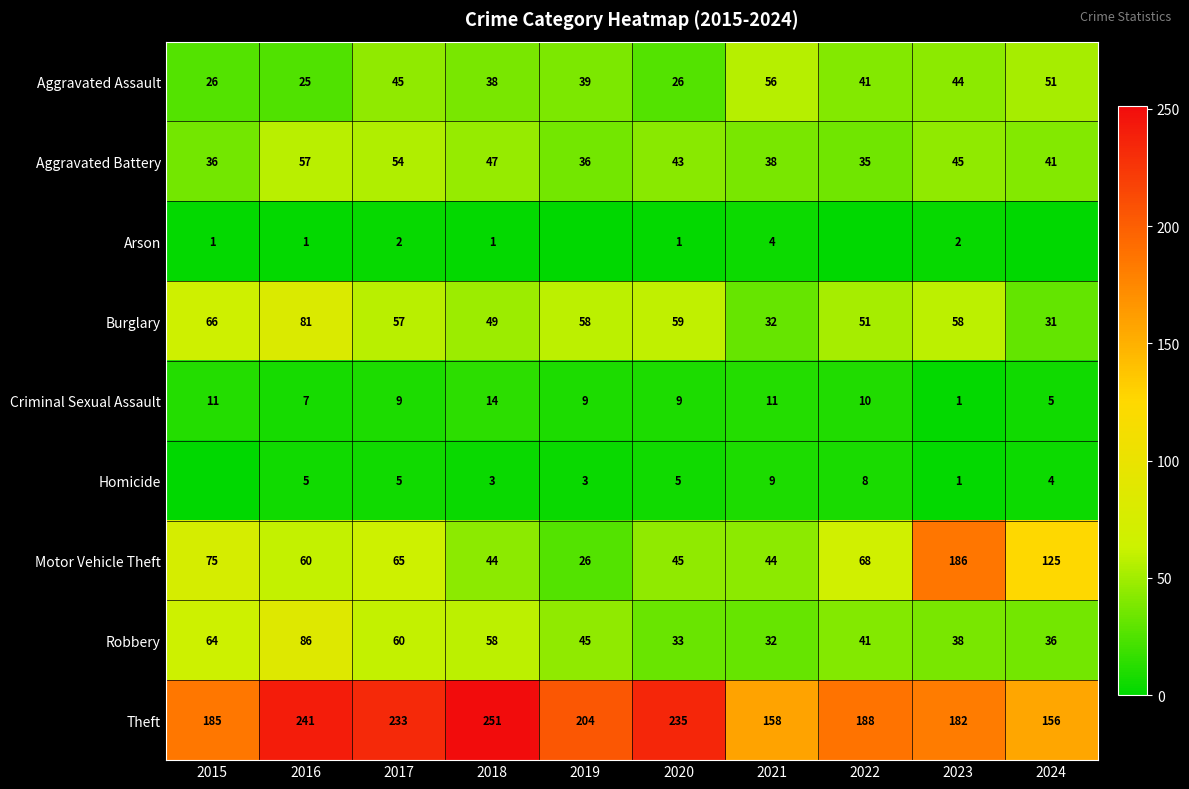

Between 2016 and 2021, which series saw the biggest shift?

Theft